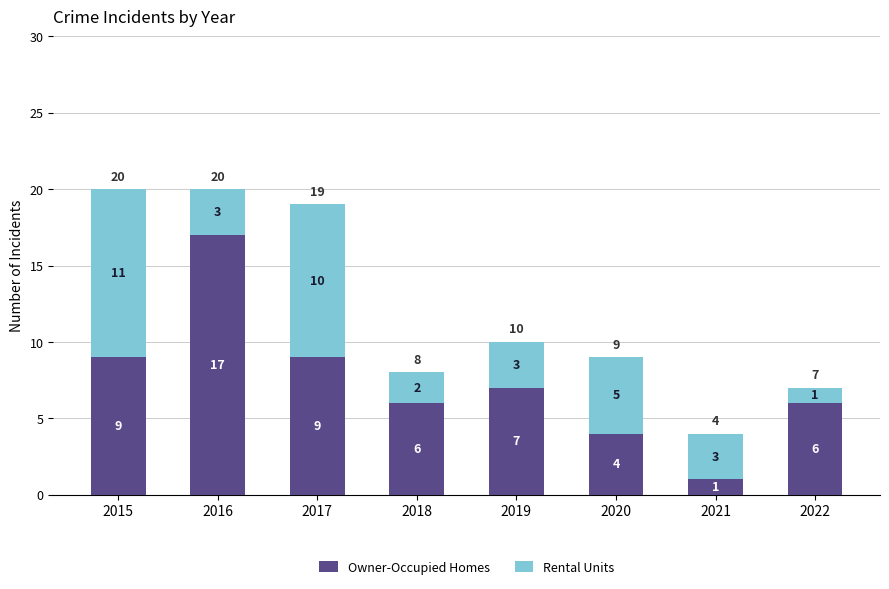

What is the value of the Owner-Occupied Homes bar at the 7th from the left?

1